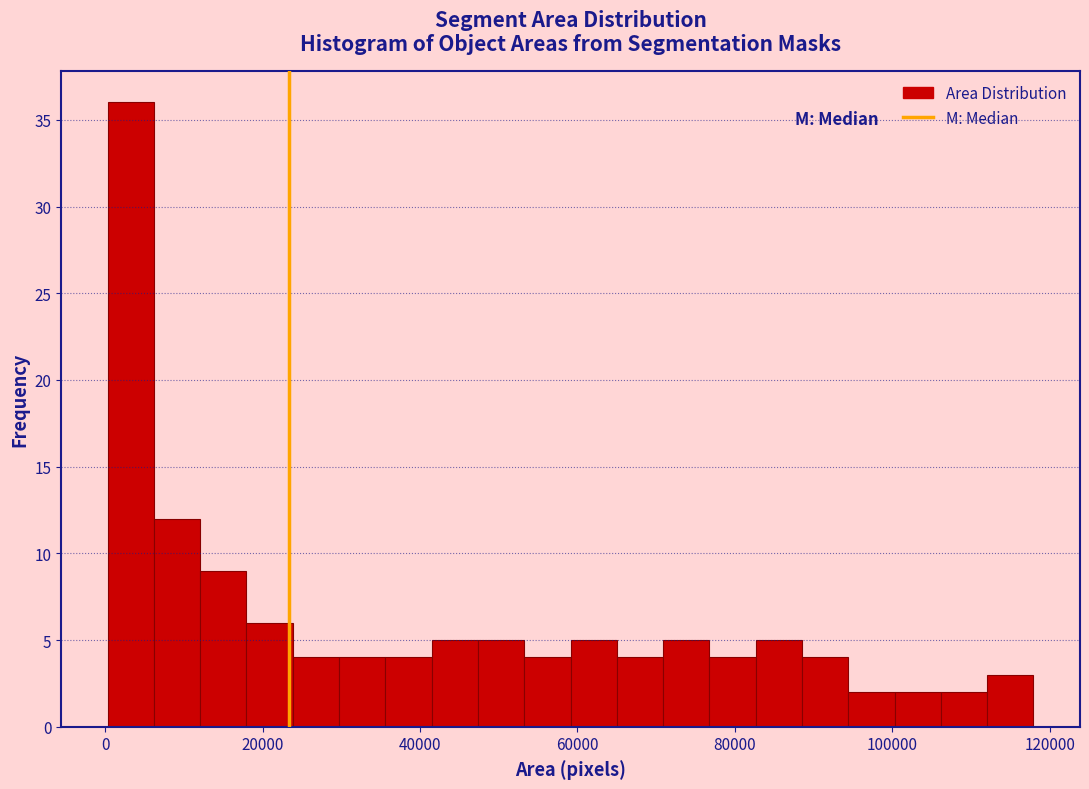

Read against the x-axis, roughly where is the centre of the tallest bar?

4000